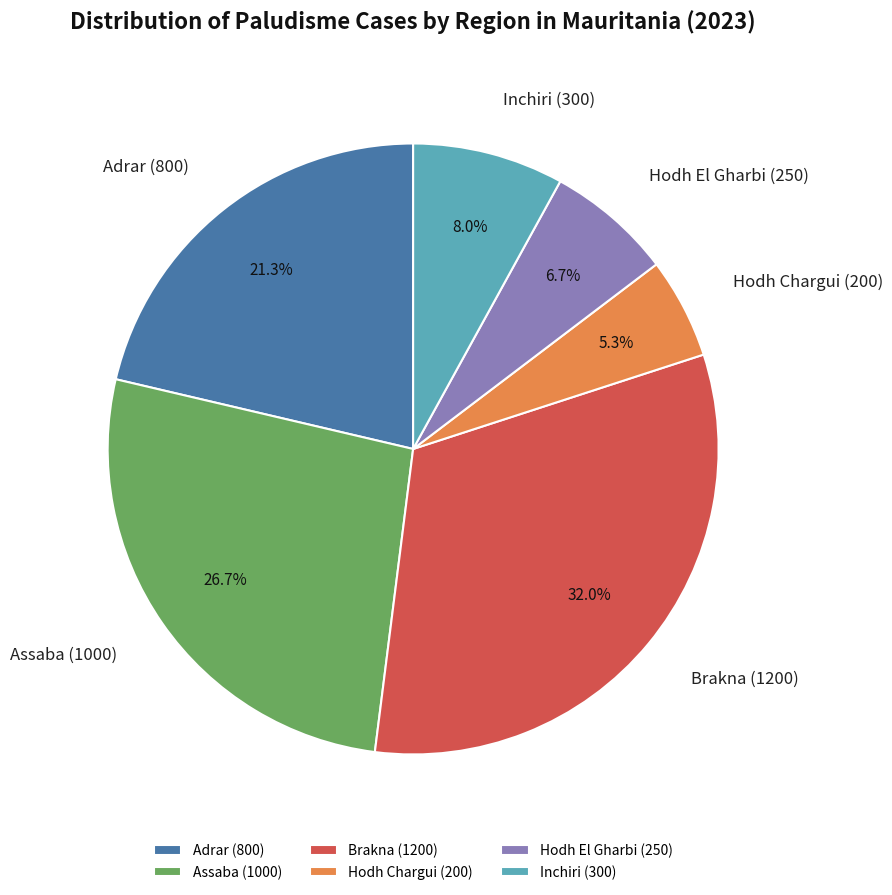

Which has a higher value, Adrar or Inchiri?

Adrar